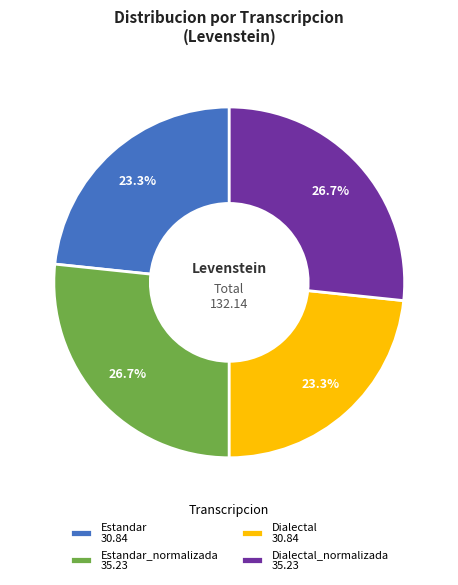

What portion of the pie excludes Estandar_normalizada 35.23?

73.3%